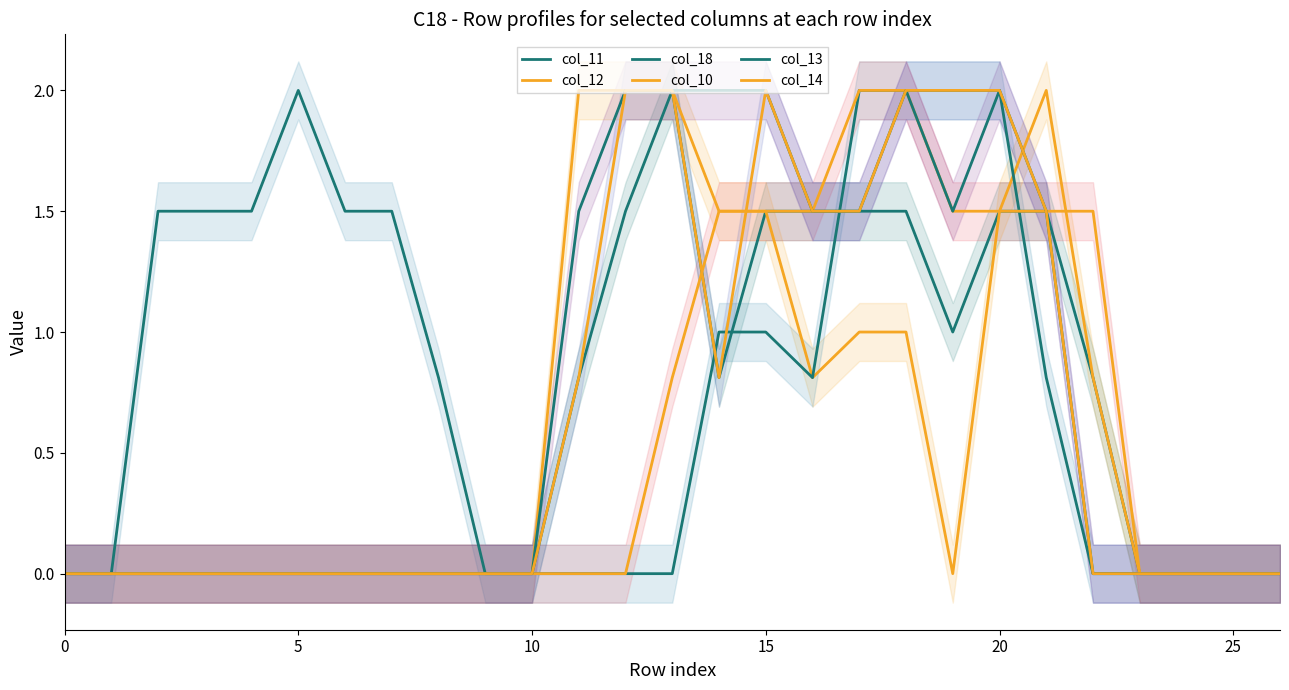

At which label is col_10 closest to 1?

13